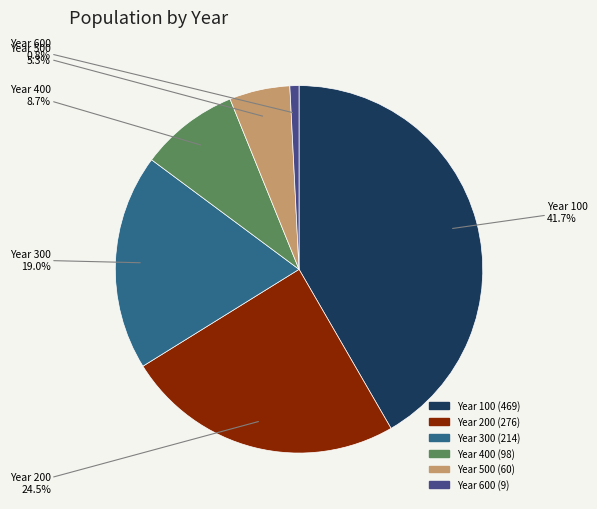

Between Year 300 and Year 200, which is larger?

Year 200